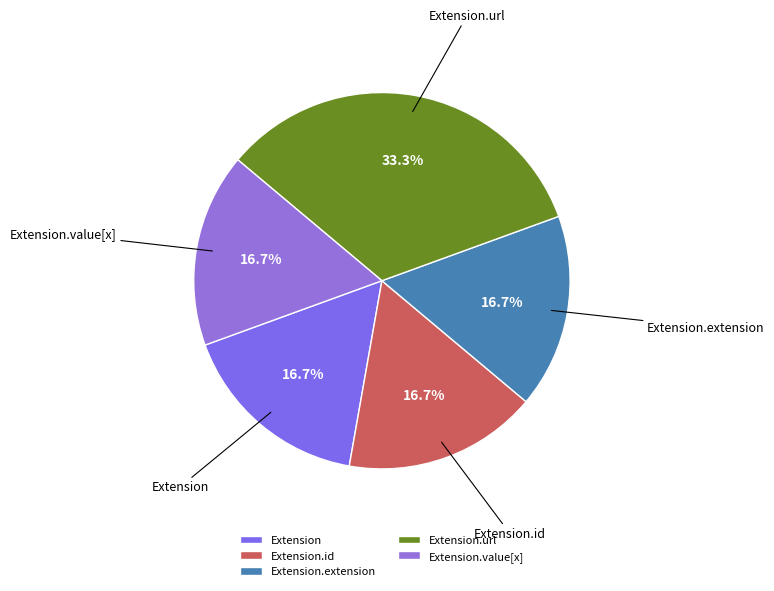

How many slices are in this pie chart?

5